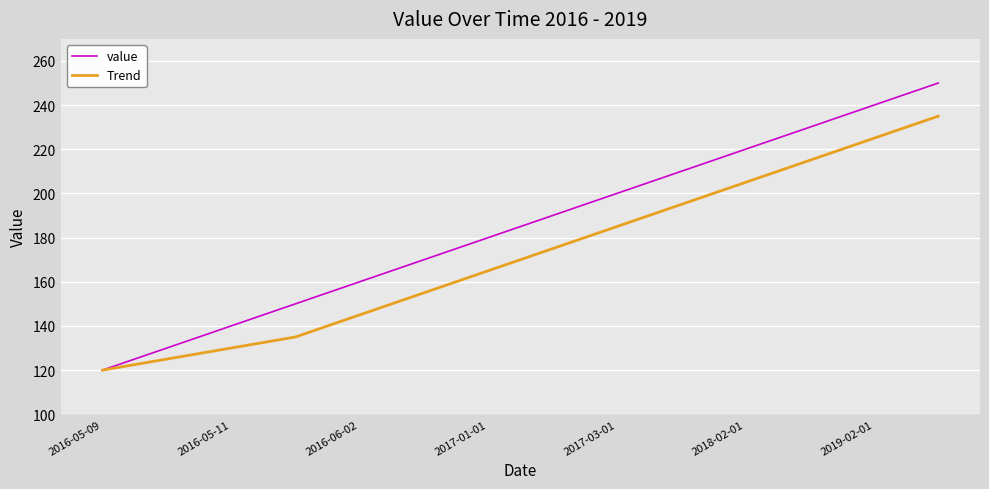

List the series in order of their overall mean, lowest first.

Trend, value